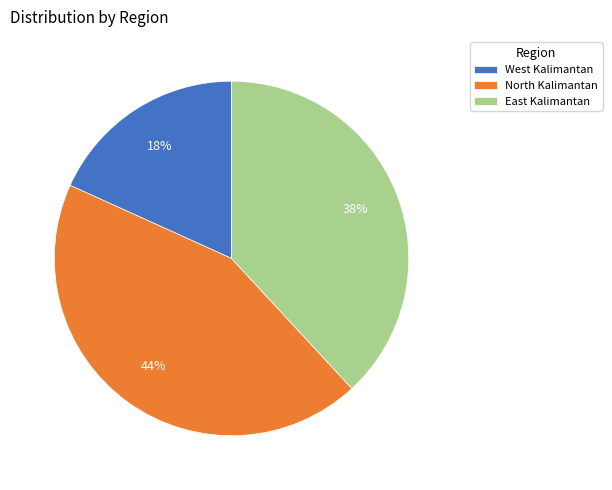

What percentage is the East Kalimantan slice, to the nearest percent?

38%